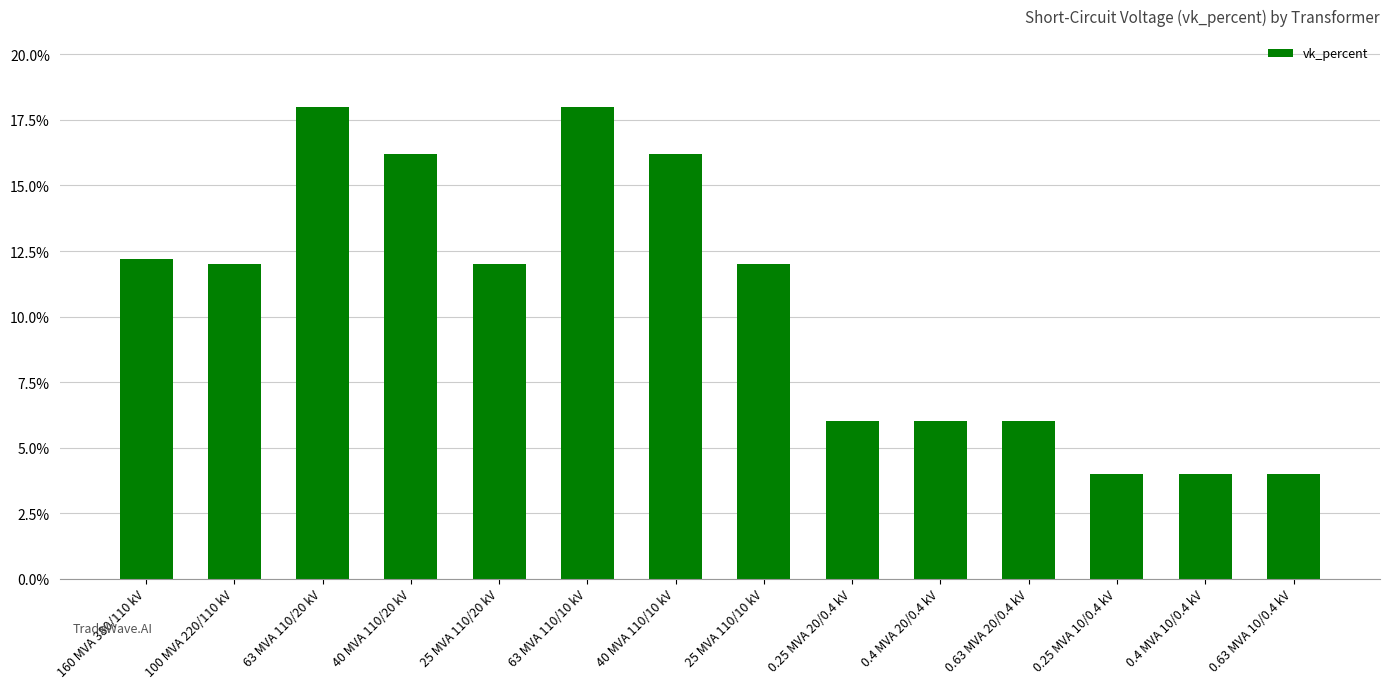

Reading left to right, list all the values displayed in this chart.

160 MVA 380/110 kV=12.2	100 MVA 220/110 kV=12.0	63 MVA 110/20 kV=18.0	40 MVA 110/20 kV=16.2	25 MVA 110/20 kV=12.0	63 MVA 110/10 kV=18.0	40 MVA 110/10 kV=16.2	25 MVA 110/10 kV=12.0	0.25 MVA 20/0.4 kV=6.0	0.4 MVA 20/0.4 kV=6.0	0.63 MVA 20/0.4 kV=6.0	0.25 MVA 10/0.4 kV=4.0	0.4 MVA 10/0.4 kV=4.0	0.63 MVA 10/0.4 kV=4.0